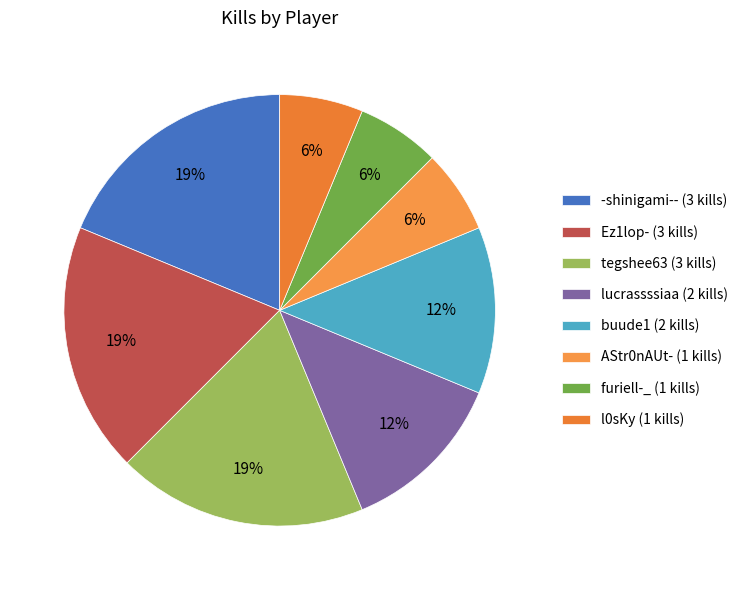

What percentage do lucrassssiaa and tegshee63 together represent?

31.2%